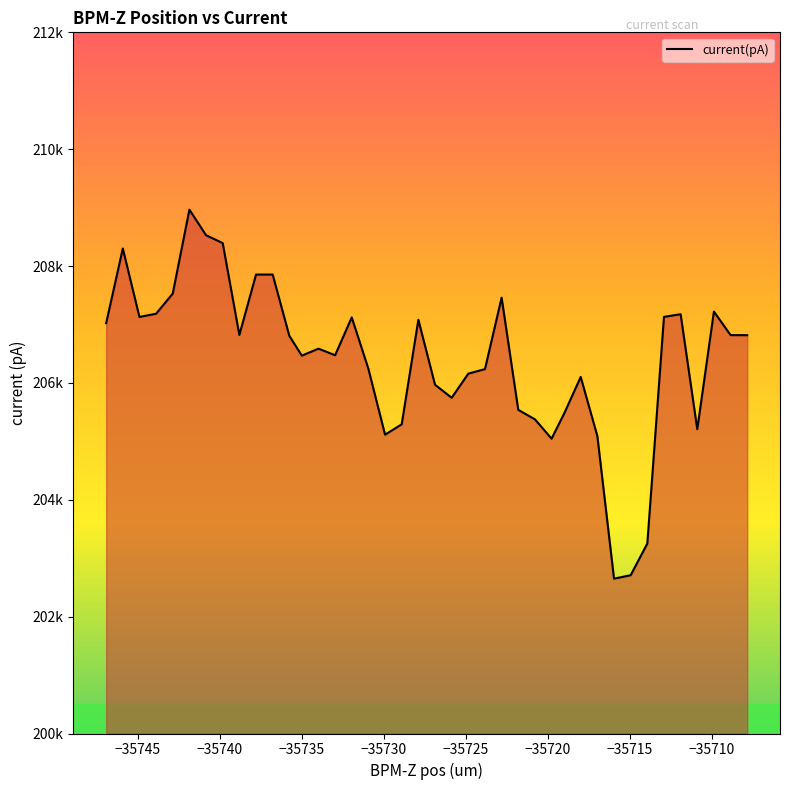

What is the difference between the second highest and minimum values?

5878